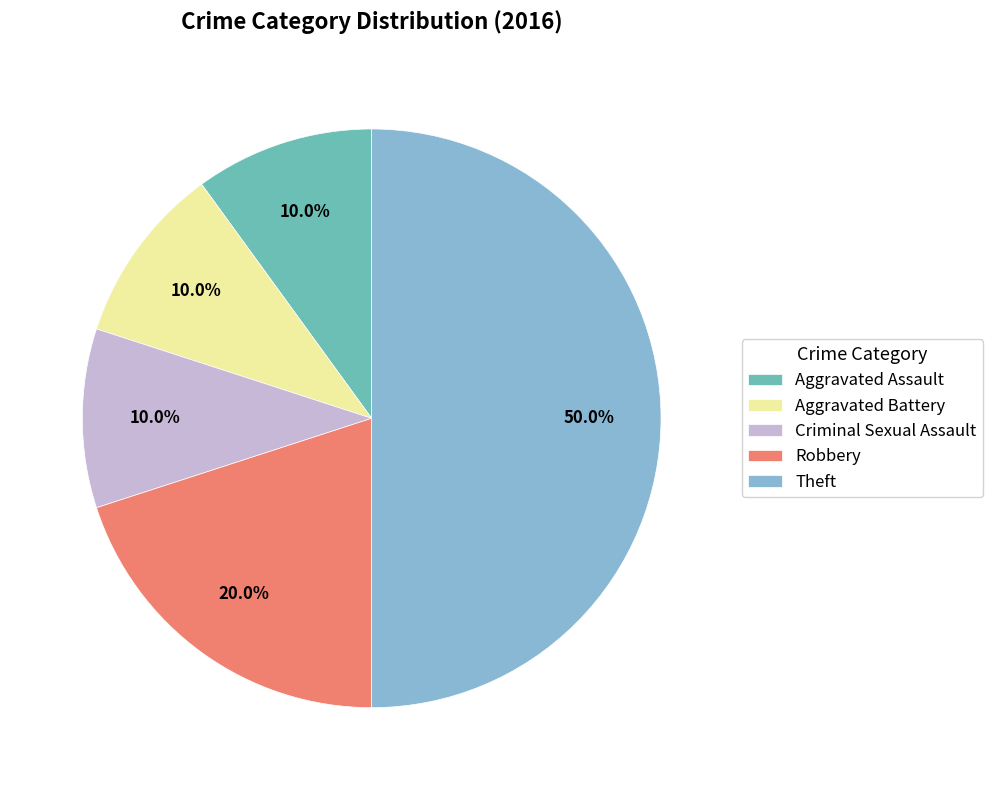

To the nearest percent, what is the average slice percentage?

20%